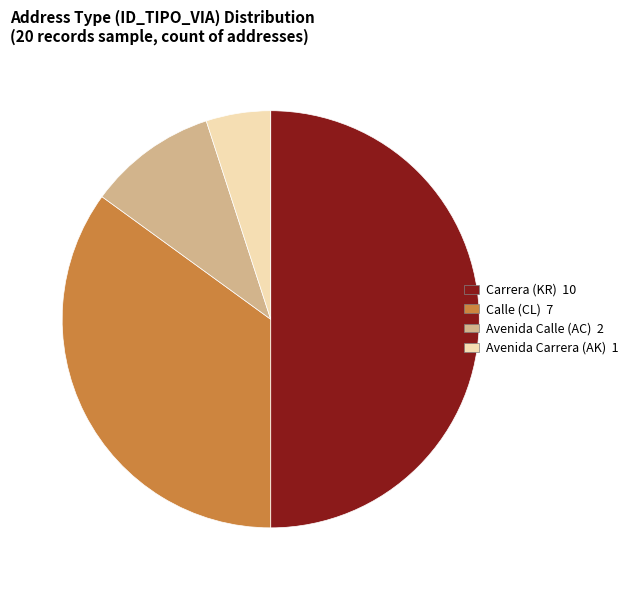

The Avenida Carrera (AK) 1 slice represents 5% of the pie. True or false?

True